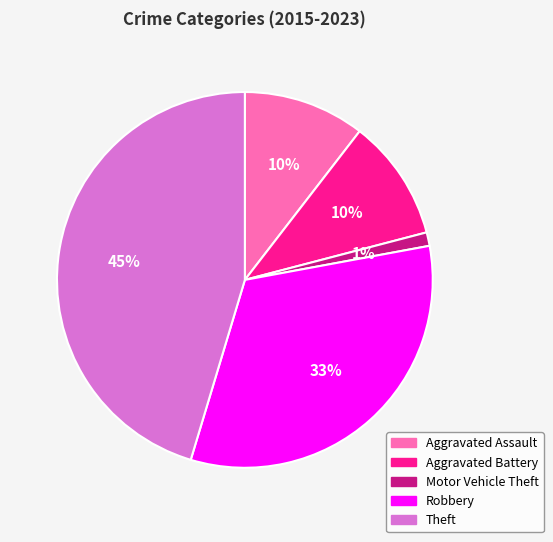

The Aggravated Battery slice represents 10% of the pie. True or false?

True